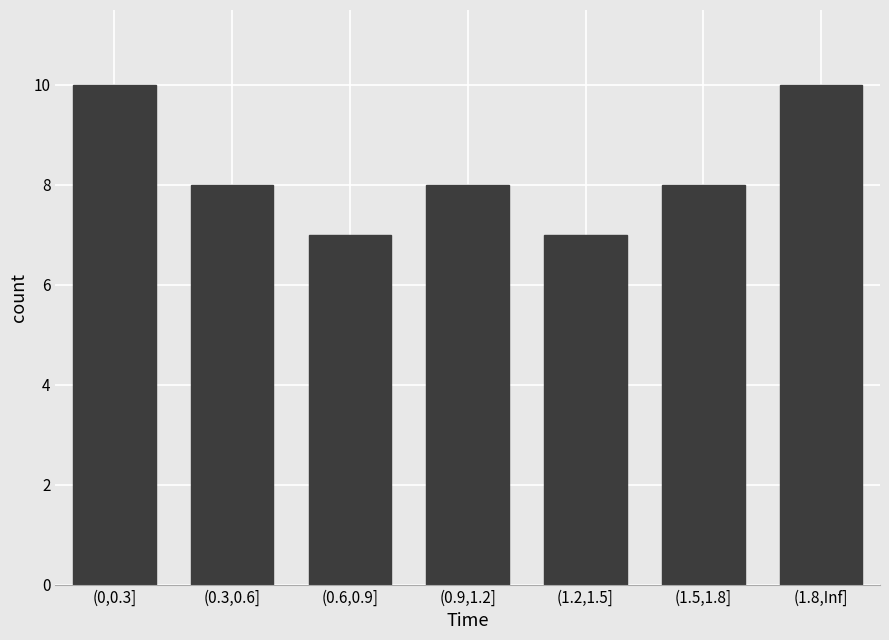

Reading left to right, list all the values displayed in this chart.

10	8	7	8	7	8	10